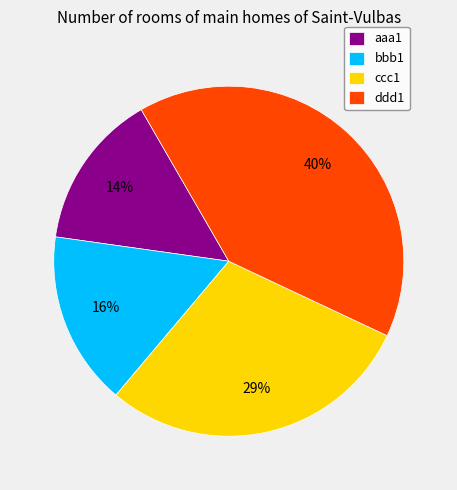

To the nearest percent, what is the difference between the largest and smallest slice percentages?

26%